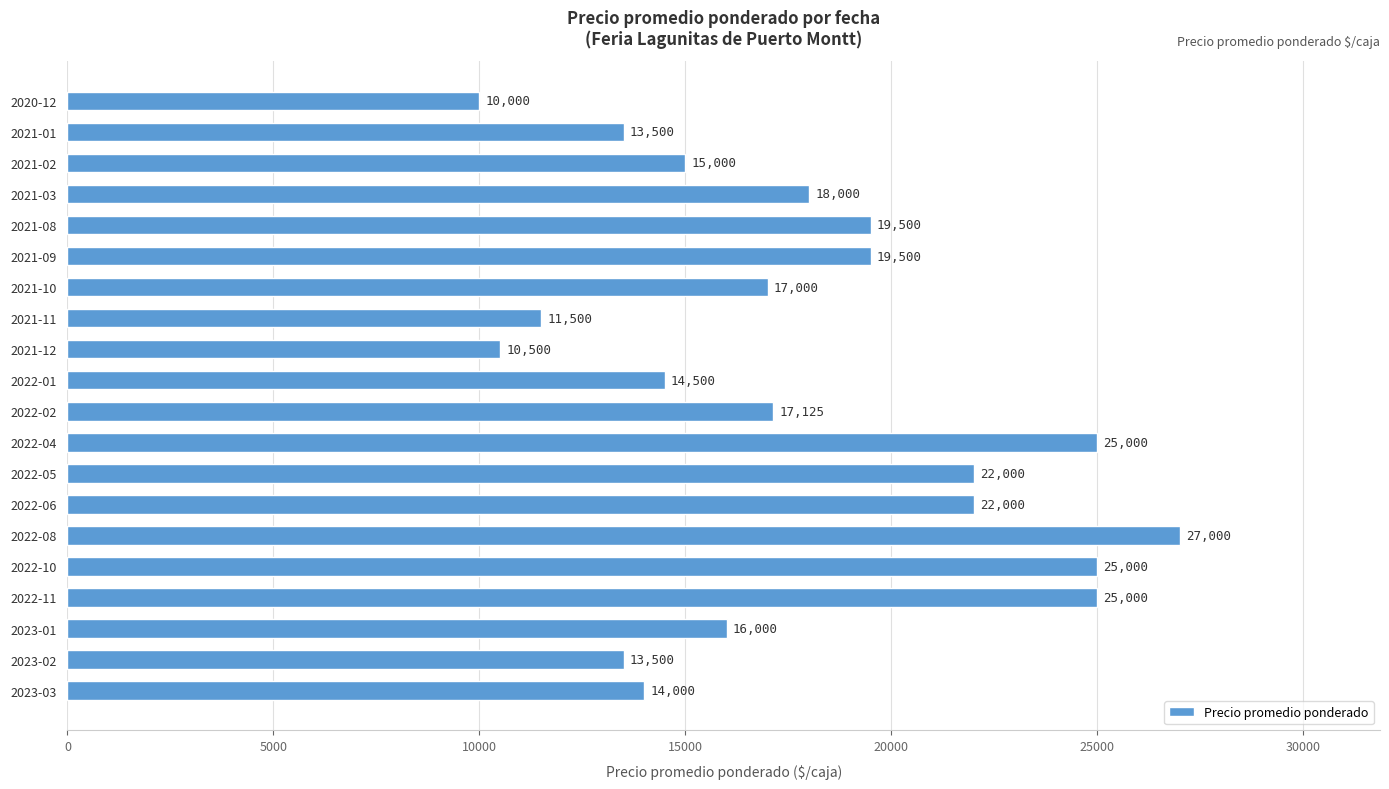

Which category has the lowest value across all series?

2020-12